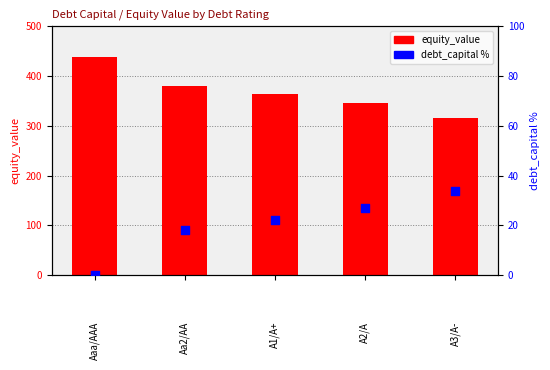

At how many categories does at least one series exceed 197?

5